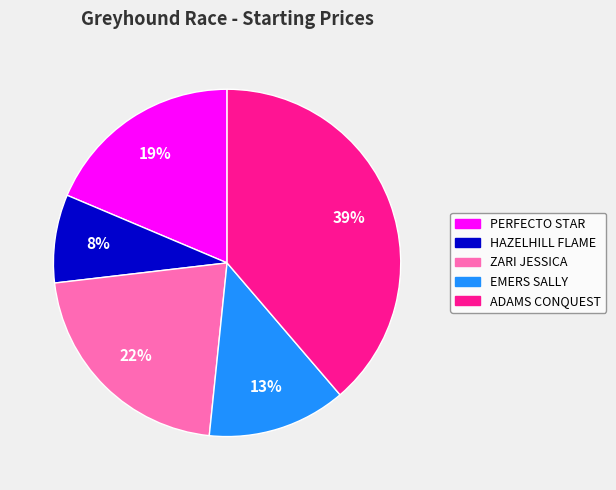

Between HAZELHILL FLAME and PERFECTO STAR, which is larger?

PERFECTO STAR